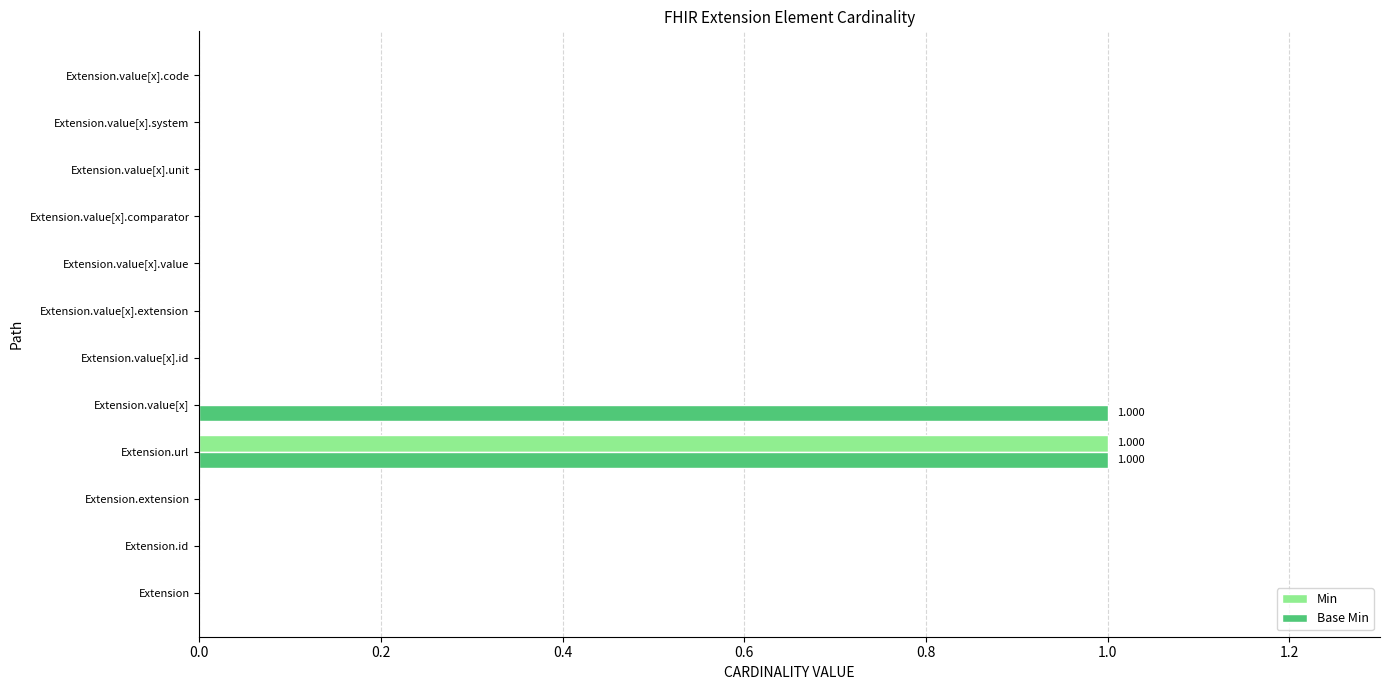

Which series has the largest total across all categories?

Base Min